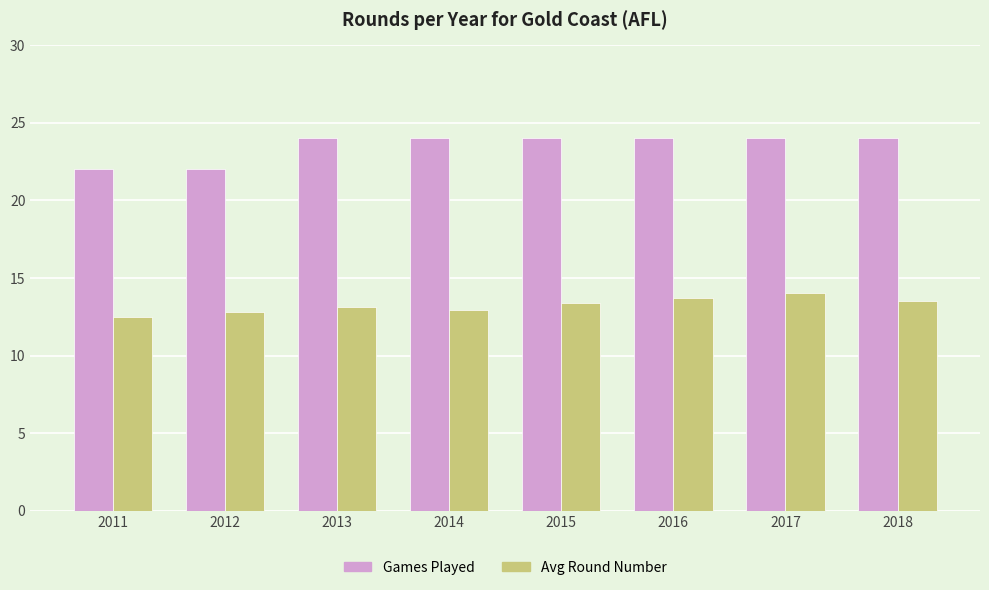

At which label does Avg Round Number reach its peak?

2017